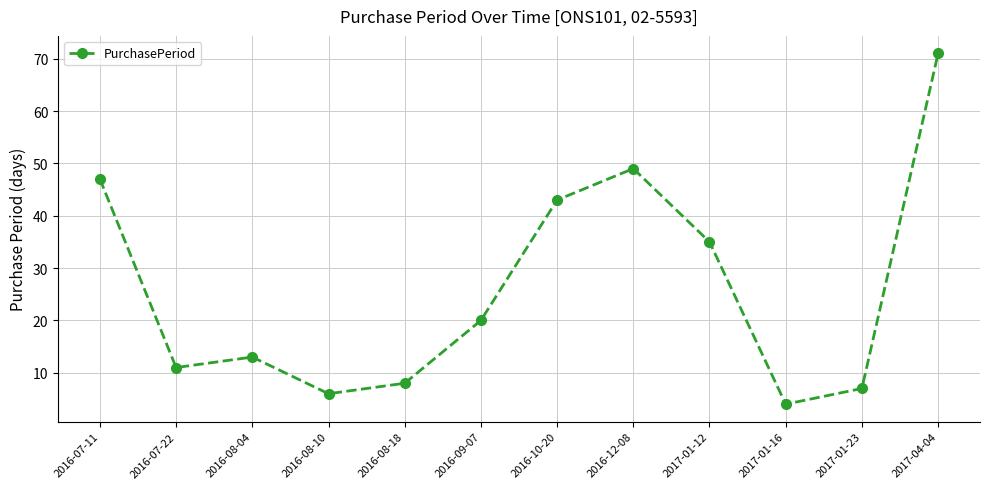

Is it true that the value at 2016-07-22 is 17?

False